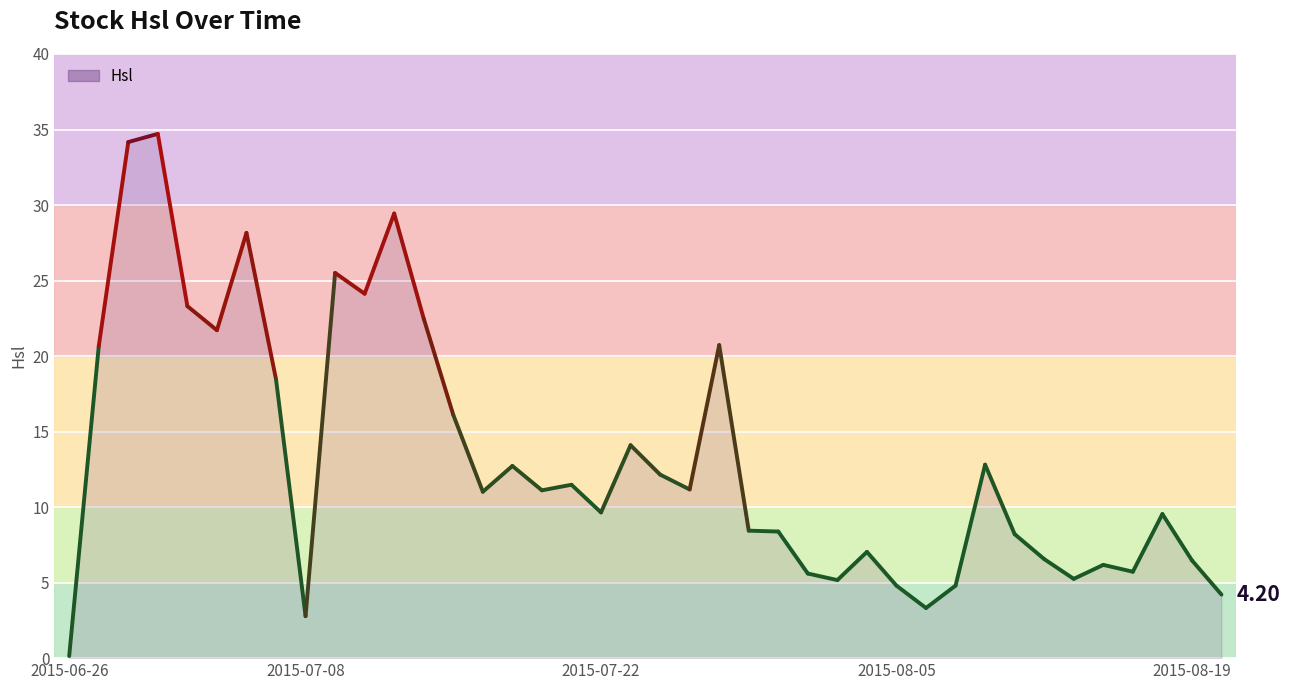

Which category has the highest value across all series?

2015-07-01